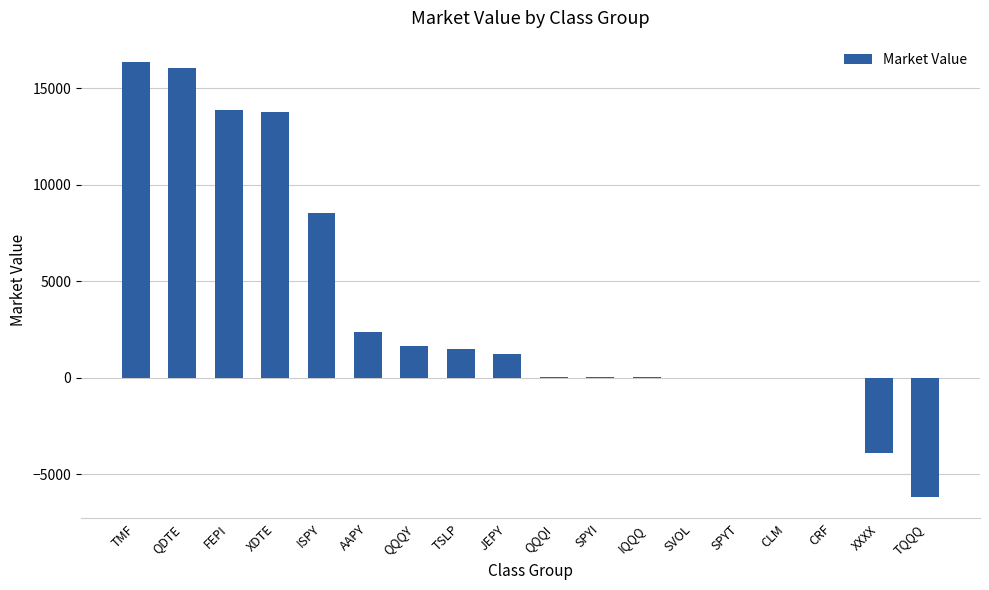

What is the sum of the values at FEPI and TMF?

30232.5